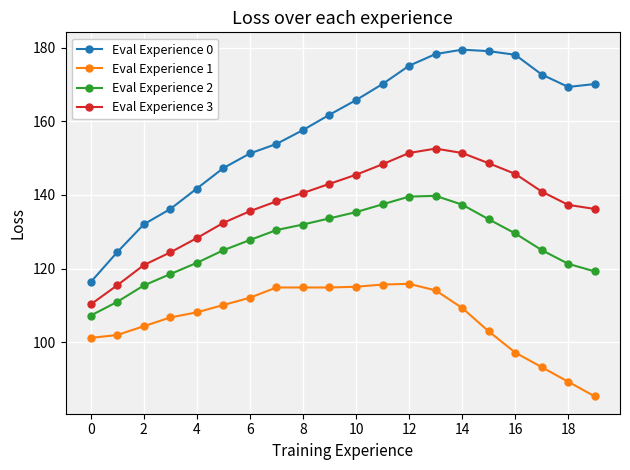

List the series in order of their peak value, lowest first.

Eval Experience 1, Eval Experience 2, Eval Experience 3, Eval Experience 0